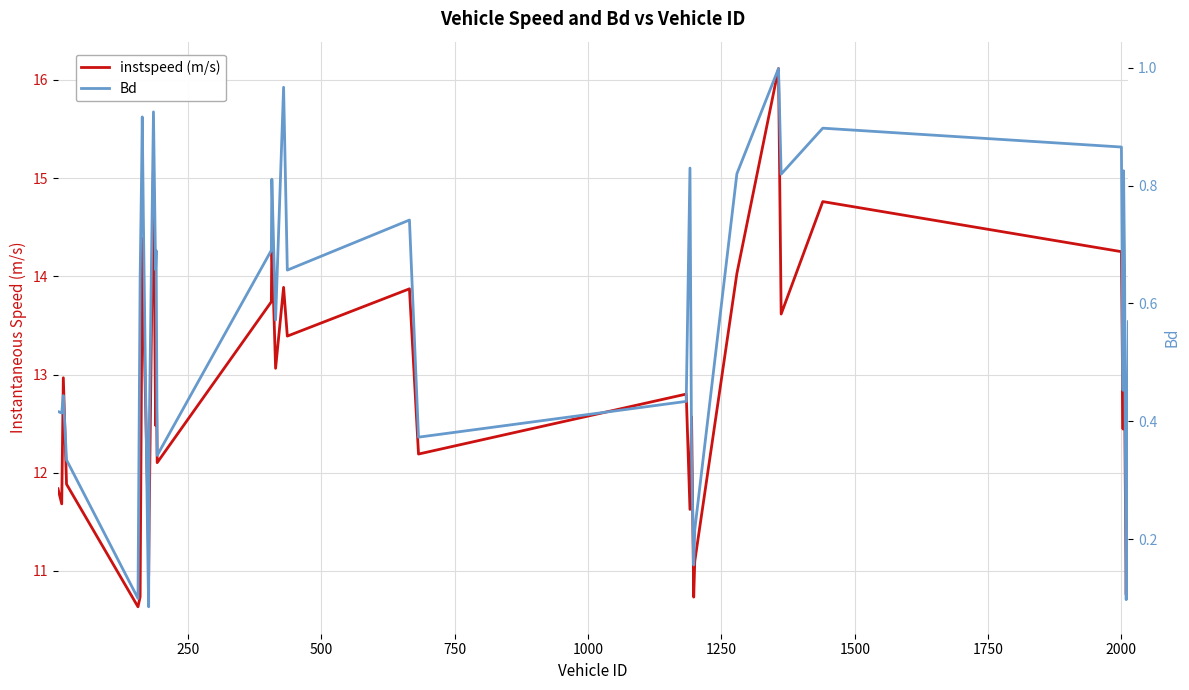

True or false: instspeed (m/s) and Bd intersect in this chart.

False